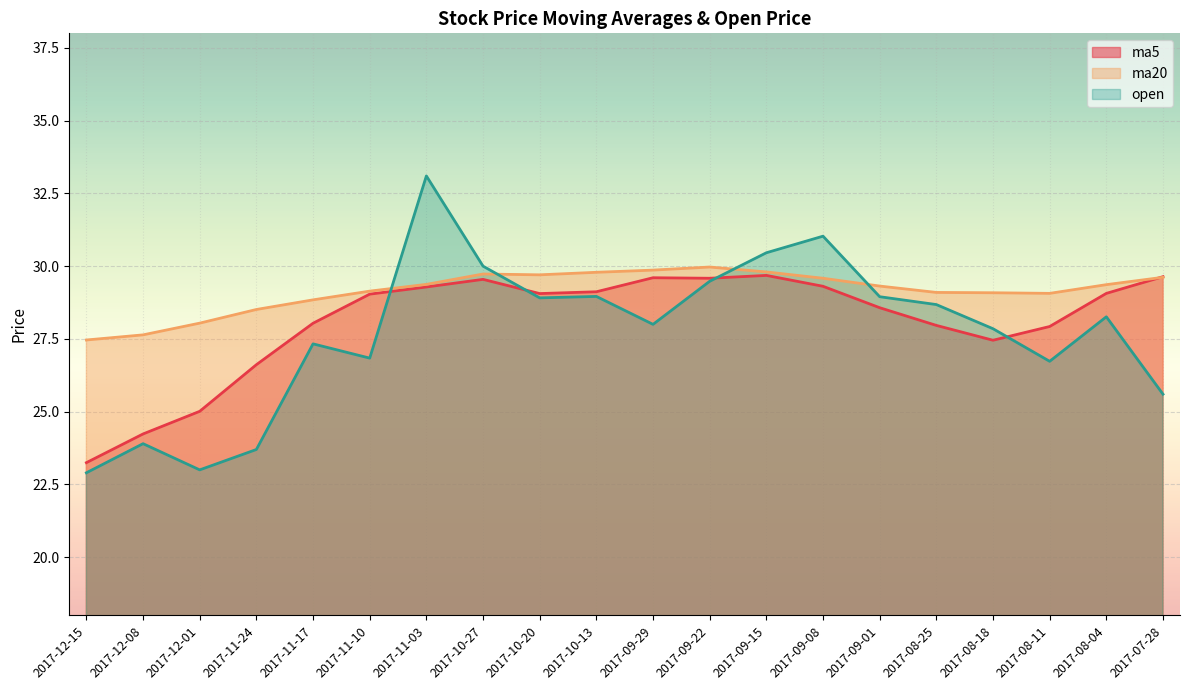

Reading right to left, list all the values displayed in this chart.

ma5: 29.6	29.1	27.9	27.5	28.0	28.6	29.3	29.7	29.6	29.6	29.1	29.1	29.5	29.3	29.0	28.0	26.6	25.0	24.2	23.2
ma20: 29.6	29.4	29.1	29.1	29.1	29.3	29.6	29.8	30.0	29.9	29.8	29.7	29.7	29.4	29.1	28.8	28.5	28.0	27.6	27.5
open: 25.6	28.3	26.7	27.9	28.7	28.9	31.0	30.5	29.5	28.0	29.0	28.9	30.0	33.1	26.8	27.3	23.7	23.0	23.9	22.9